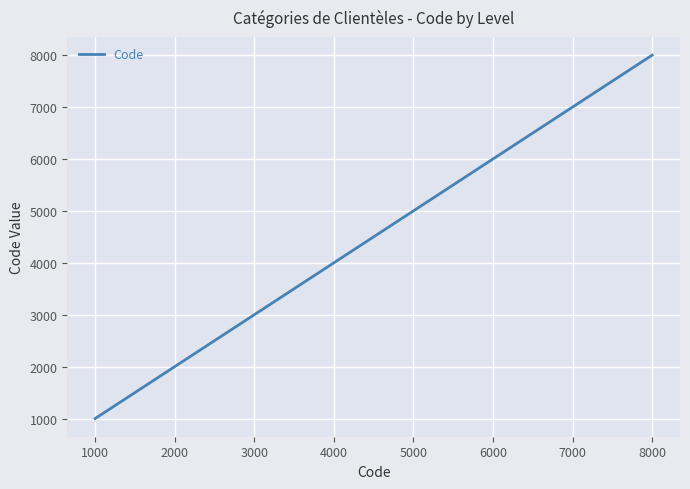

Which category has the lowest value across all series?

1000